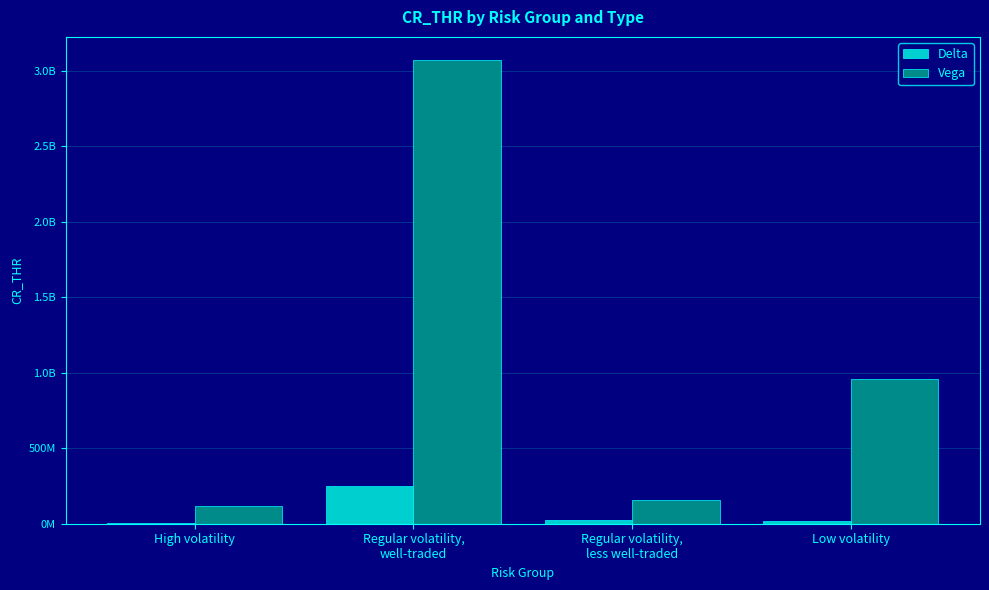

What is the label of the 2nd bar from the right?

Regular volatility,
less well-traded